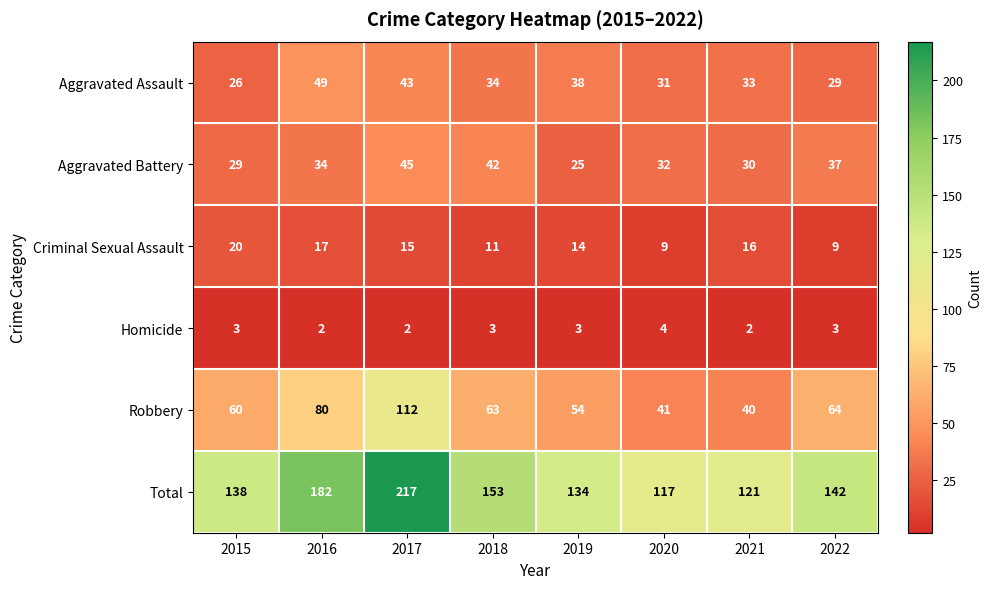

Between 2020 and 2021, which series saw the biggest shift?

Criminal Sexual Assault